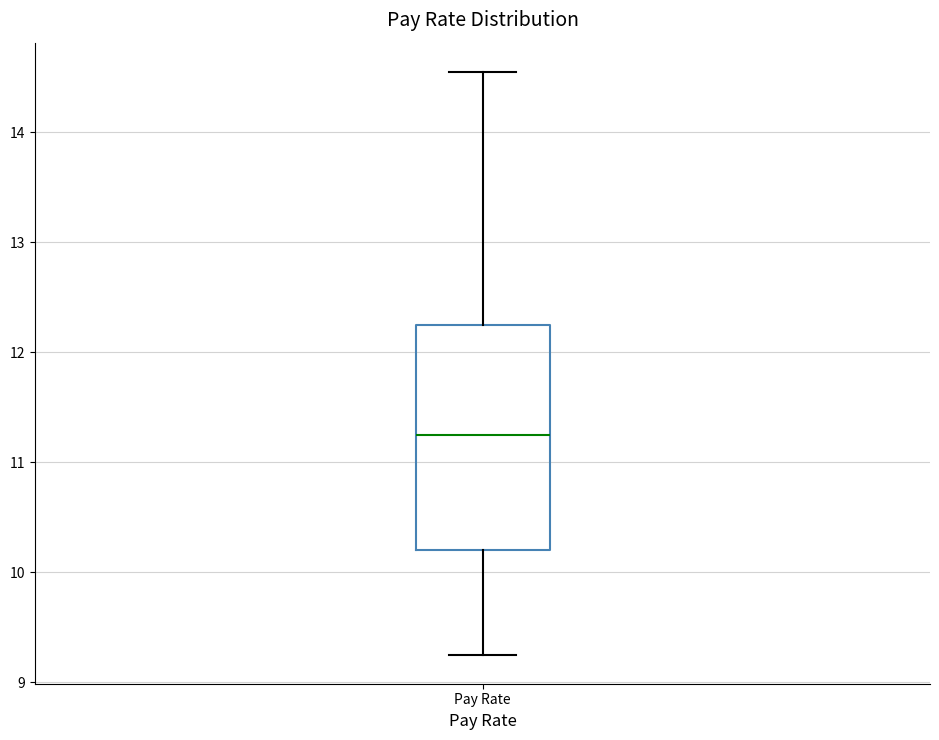

Read this box plot against the y-axis: the position of the median line, the range covered by the box, and the ends of both whiskers. The values are not printed on the chart, so give them approximately, as read against the axis.

median 11.3, box 10.2 to 12.3, whiskers 9.3 to 14.6